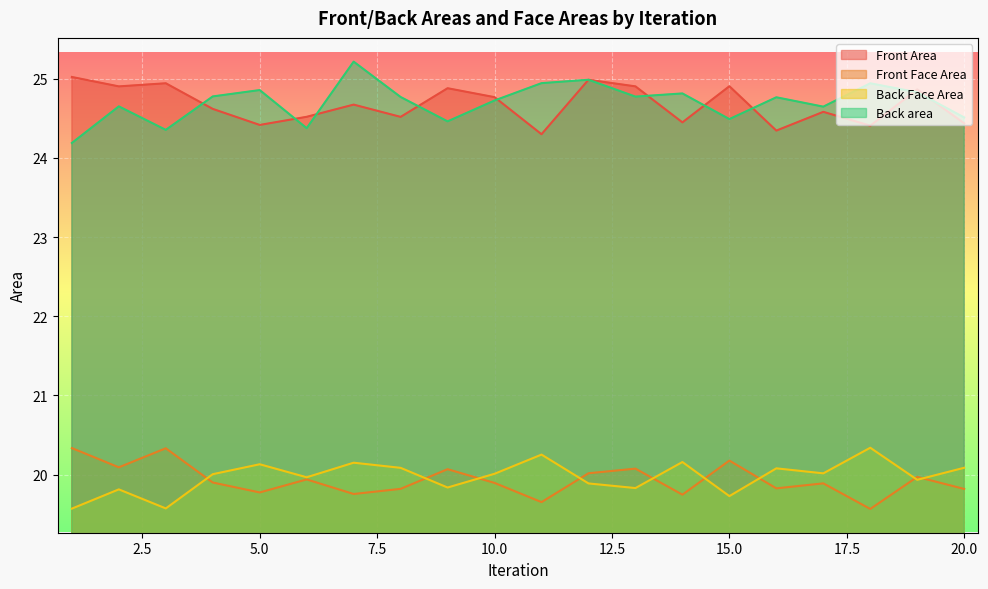

Does the chart display data point markers on the line(s)?

No